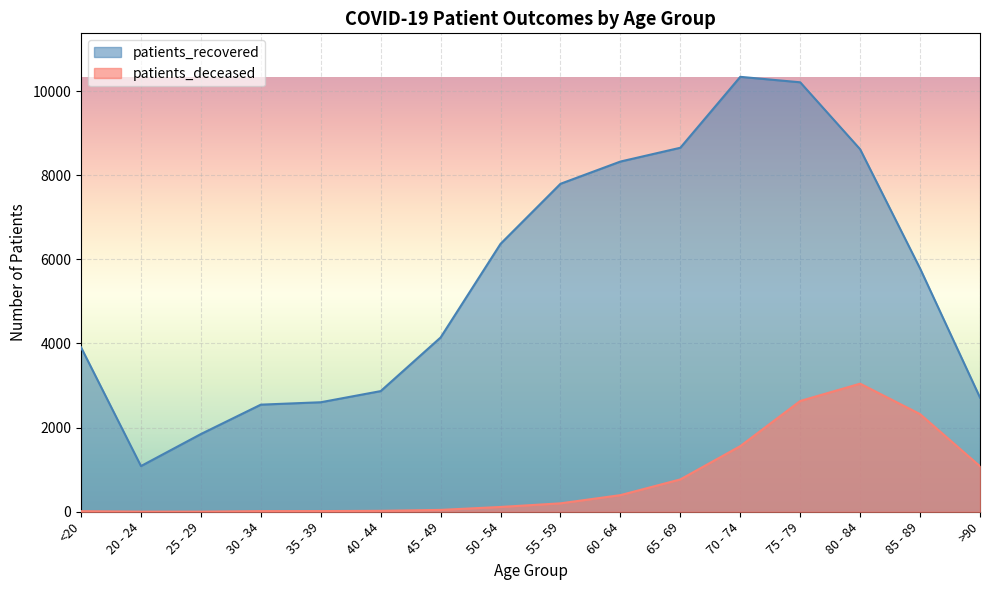

True or false: patients_recovered and patients_deceased intersect in this chart.

False